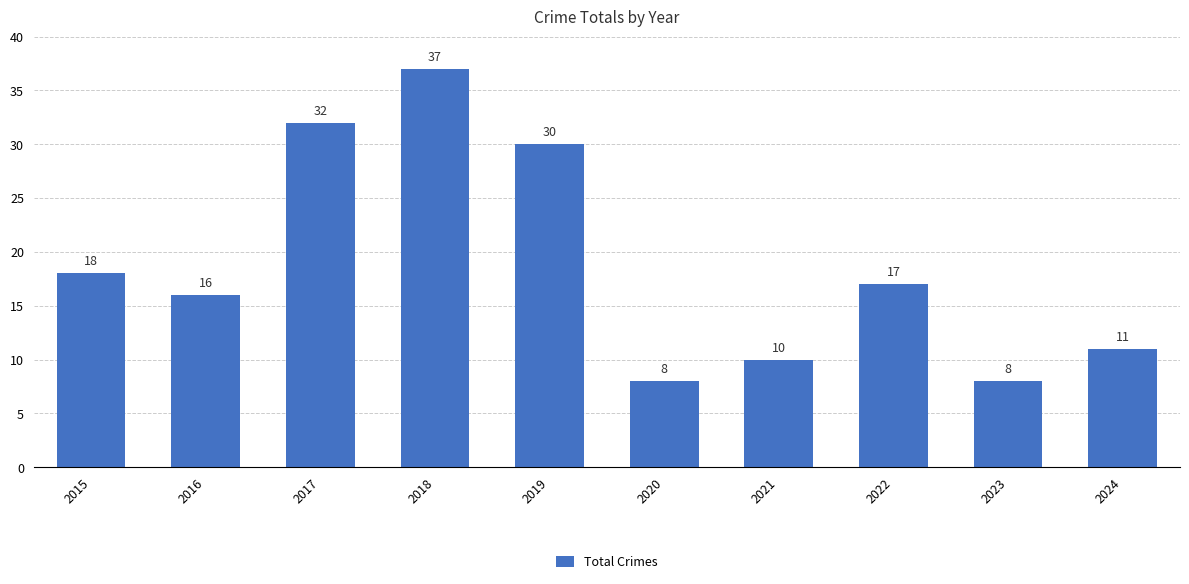

What is the change in value from 2019 to 2023?

-22